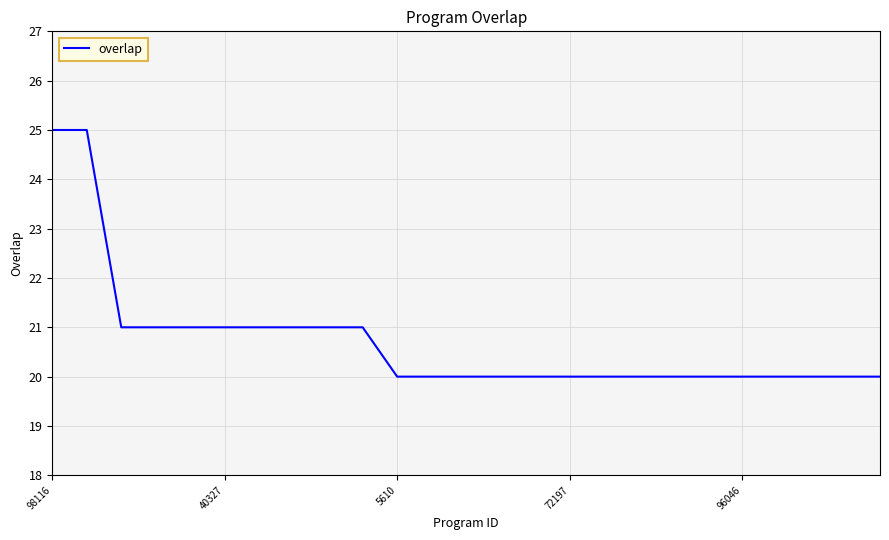

What is the minimum value shown in the chart?

20